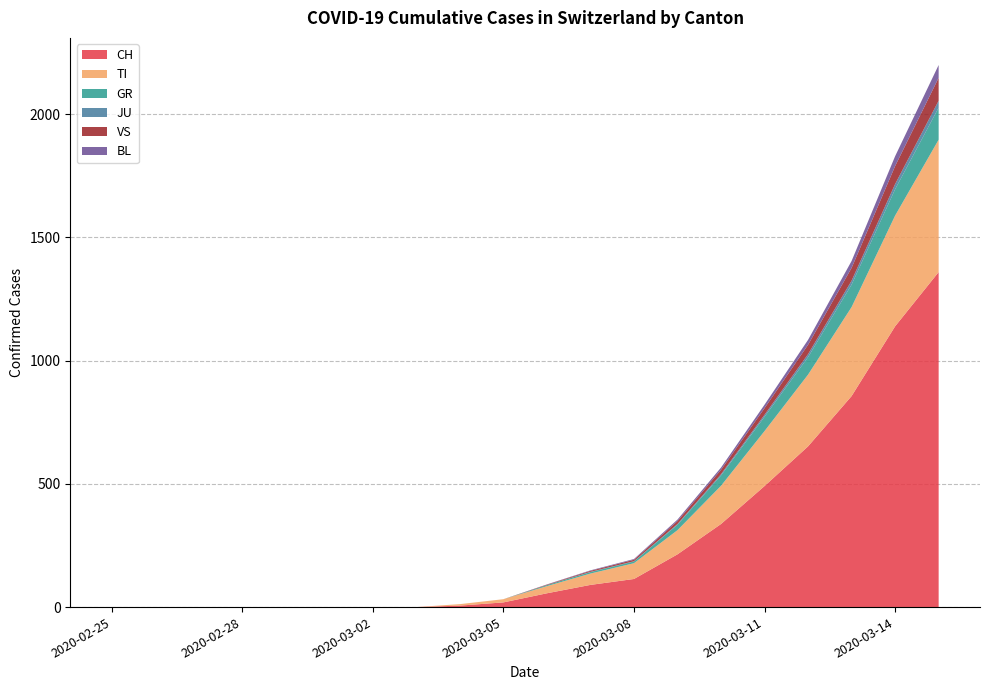

Reading left to right, what are all the values shown in this chart?

CH: 0	0	0	0	0	0	0	0	6	19	56	90	114	214	337	491	652	856	1139	1359
TI: 0	0	0	0	0	0	0	0	6	13	29	46	64	98	155	223	291	361	449	537
GR: 0	0	0	0	0	0	0	0	0	0	4	6	7	22	42	58	71	91	107	130
JU: 0	0	0	0	0	0	0	0	0	0	0	1	1	3	5	8	12	16	21	28
VS: 0	0	0	0	0	0	0	0	0	0	2	4	6	12	18	27	38	52	73	93
BL: 0	0	0	0	0	0	0	0	0	0	1	2	3	6	9	14	20	28	40	52